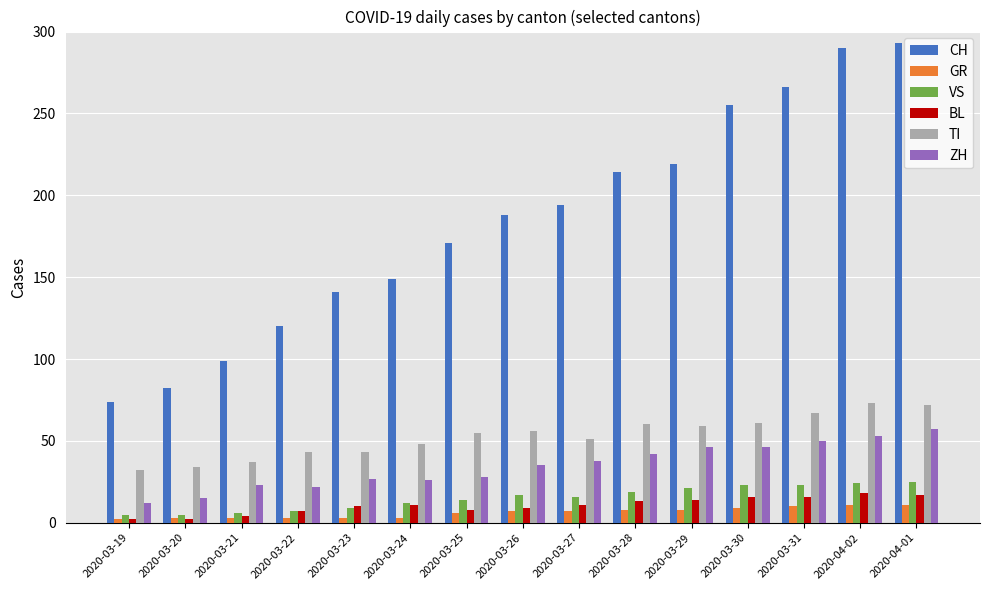

What position from the right is 2020-03-29?

5